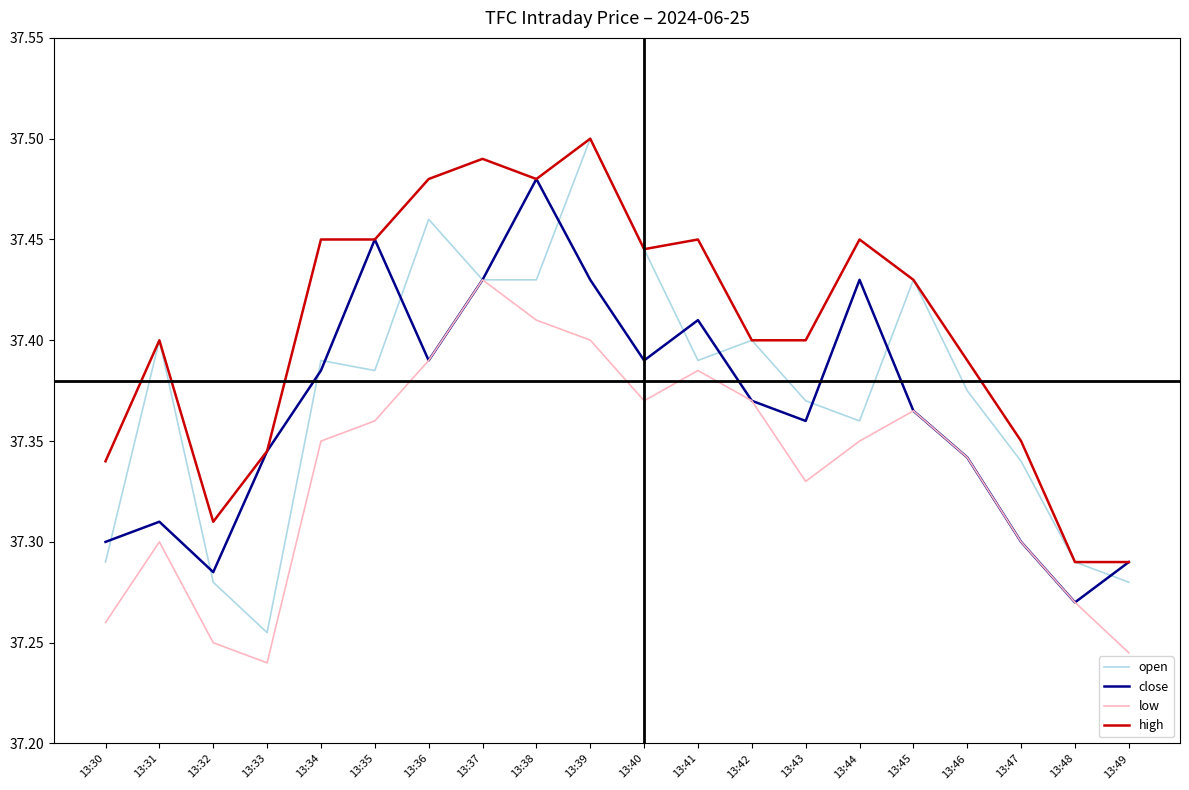

Between 13:33 and 13:37, which series saw the biggest shift?

low